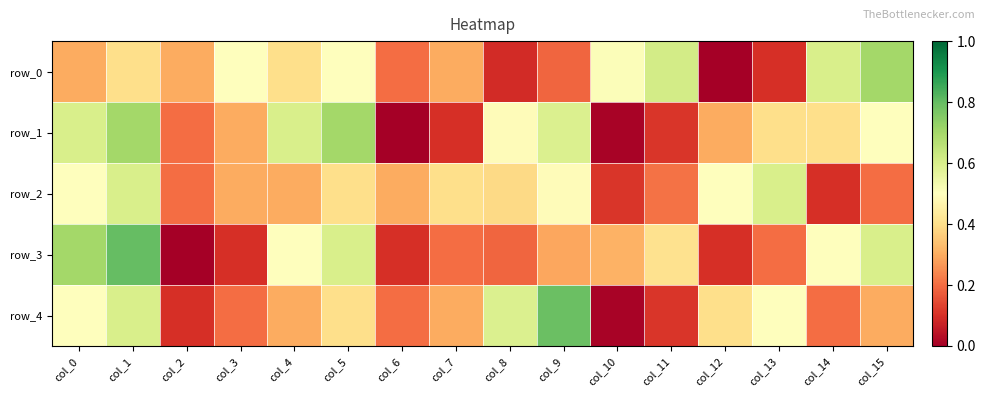

Rank the categories by row_2 value from lowest to highest.

col_14, col_10, col_2, col_15, col_11, col_3, col_4, col_6, col_8, col_5, col_7, col_9, col_0, col_12, col_1, col_13